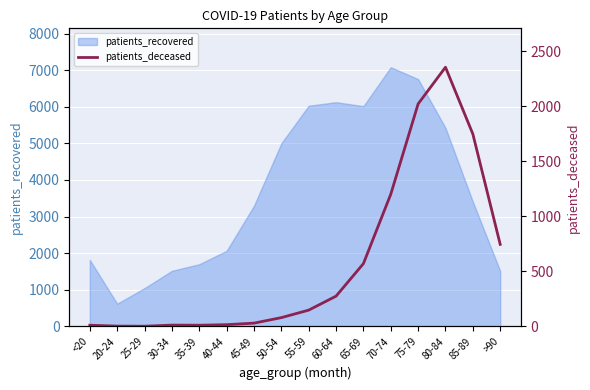

Which has a higher value, 75-79 or 40-44?

75-79